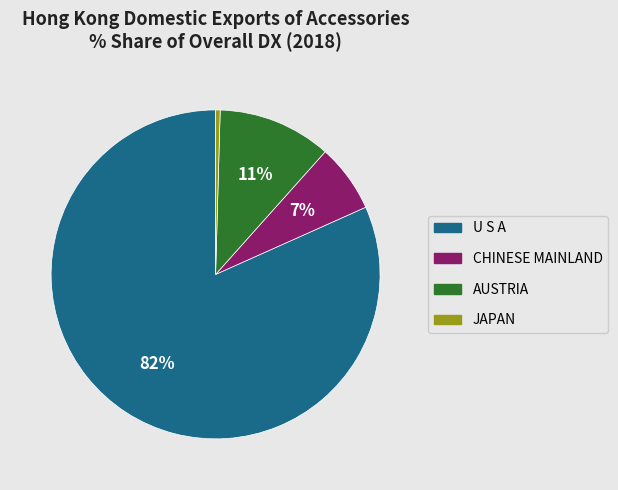

Does any single category account for the majority?

Yes